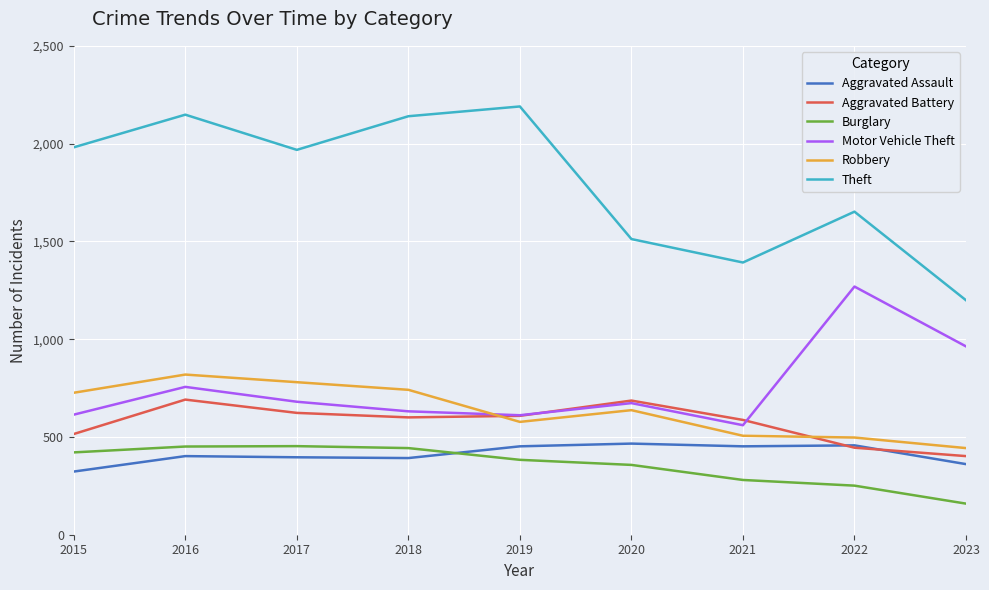

What are all the series names shown in the legend?

Aggravated Assault, Aggravated Battery, Burglary, Motor Vehicle Theft, Robbery, Theft